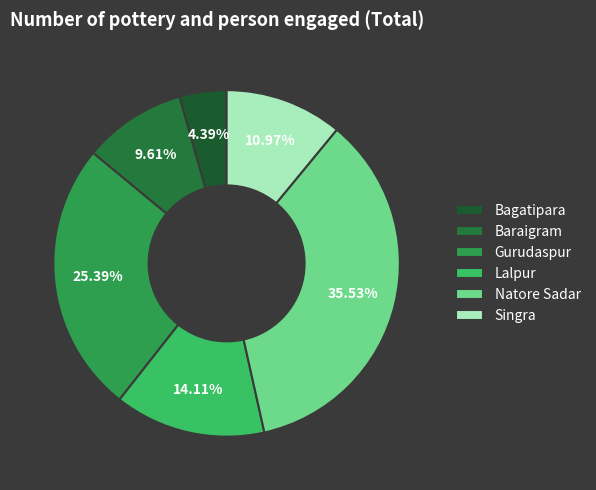

What percentage is the Gurudaspur slice, to the nearest percent?

25%